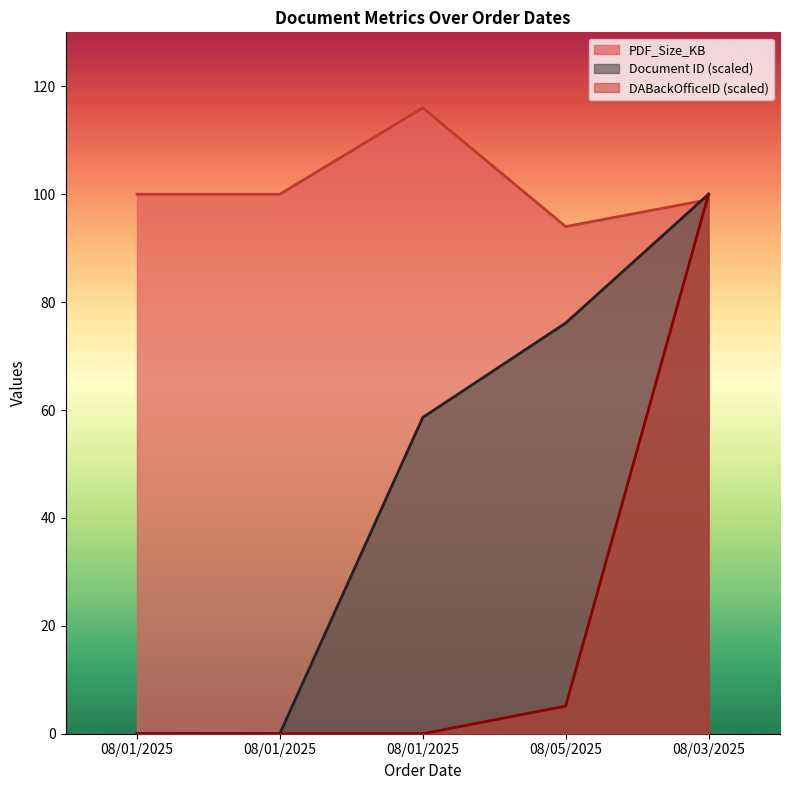

How many values in DABackOfficeID are above zero?

2